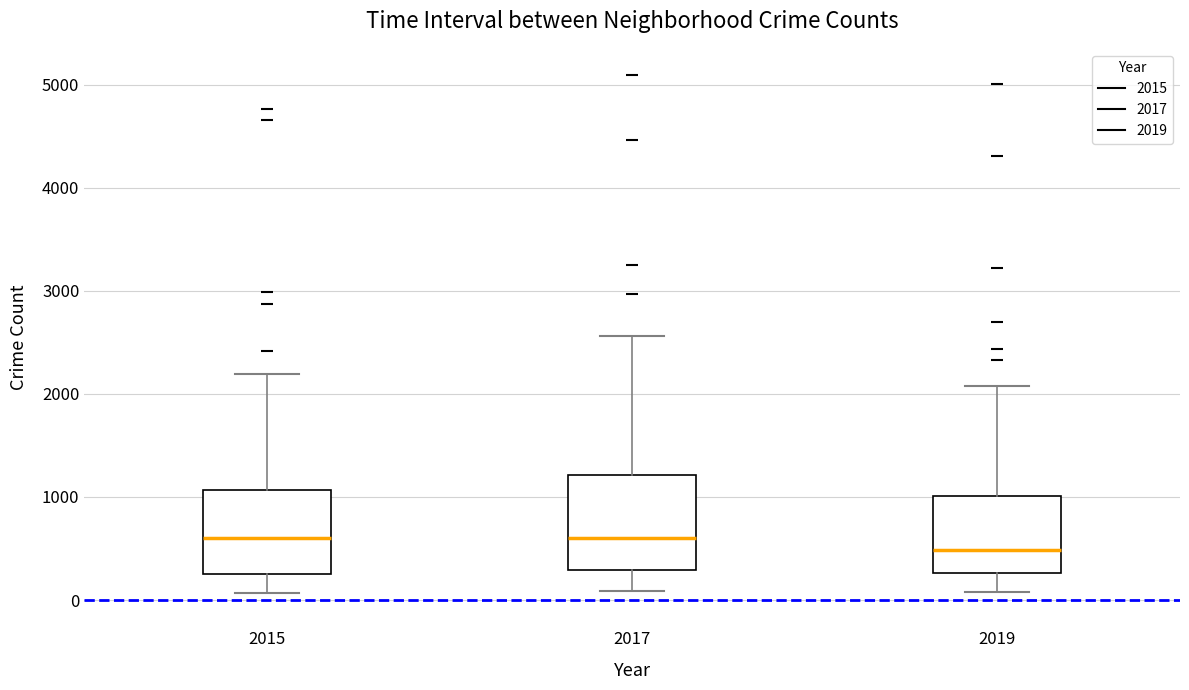

Reading left to right, transcribe this box plot: for each box, give where its median line is, the range the box spans, and where its two whiskers end, as read against the y-axis. The values are not printed on the chart, so give them approximately, as read against the axis.

2015: median 600, box 300 to 1100, whiskers 100 to 2200
2017: median 600, box 300 to 1200, whiskers 100 to 2600
2019: median 500, box 300 to 1000, whiskers 100 to 2100